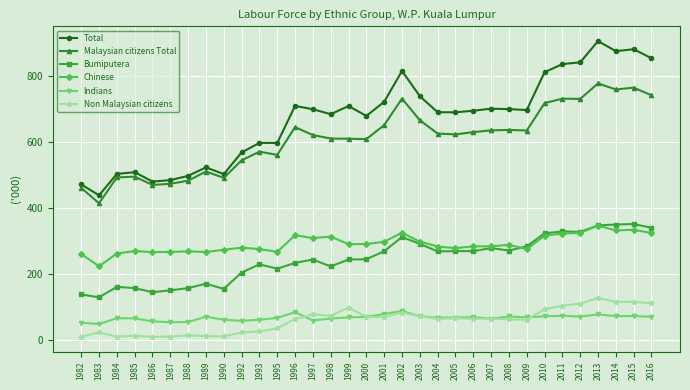

Which category has the highest value across all series?

2013